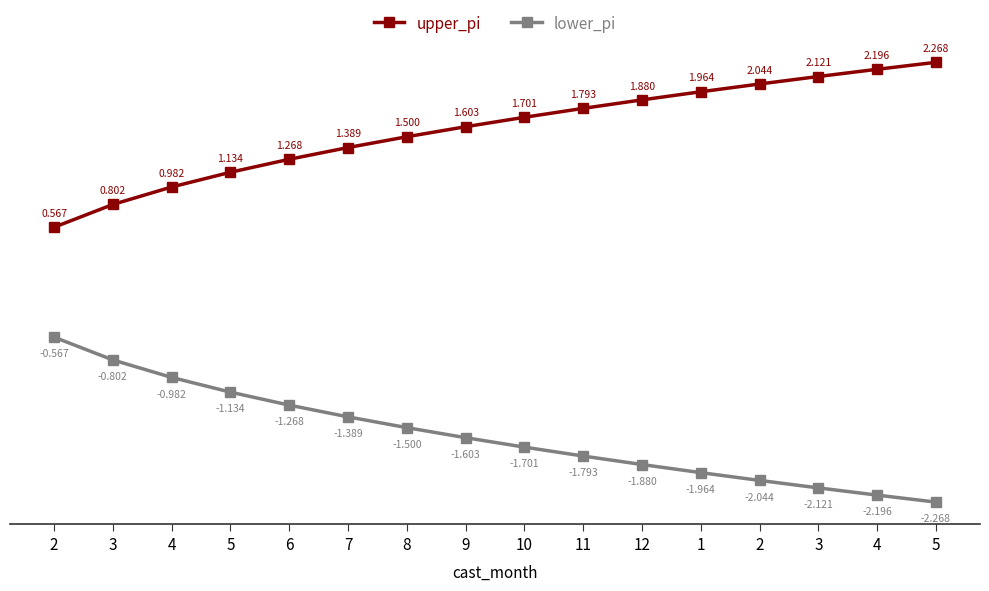

List the series in order of their overall mean, highest first.

upper_pi, lower_pi